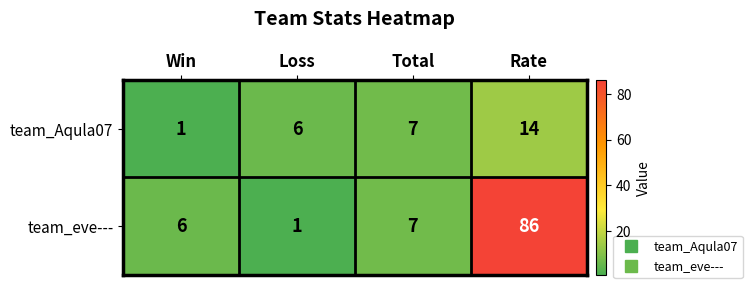

Reading left to right, transcribe all the data shown in this chart.

team_Aqula07: Win=1	Loss=6	Total=7	Rate=14
team_eve---: Win=6	Loss=1	Total=7	Rate=86